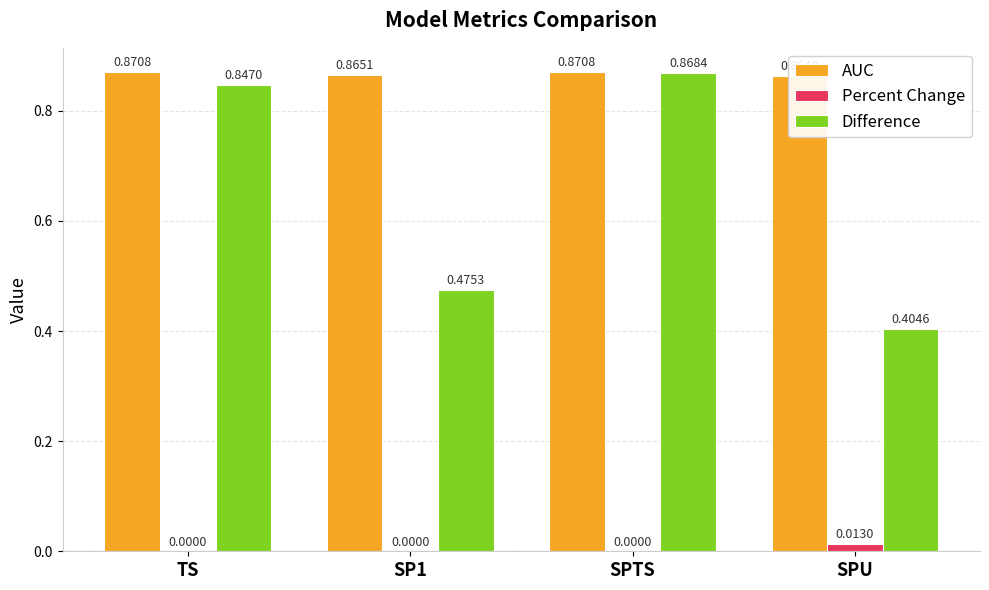

What is the label of the 2nd bar from the left?

SP1